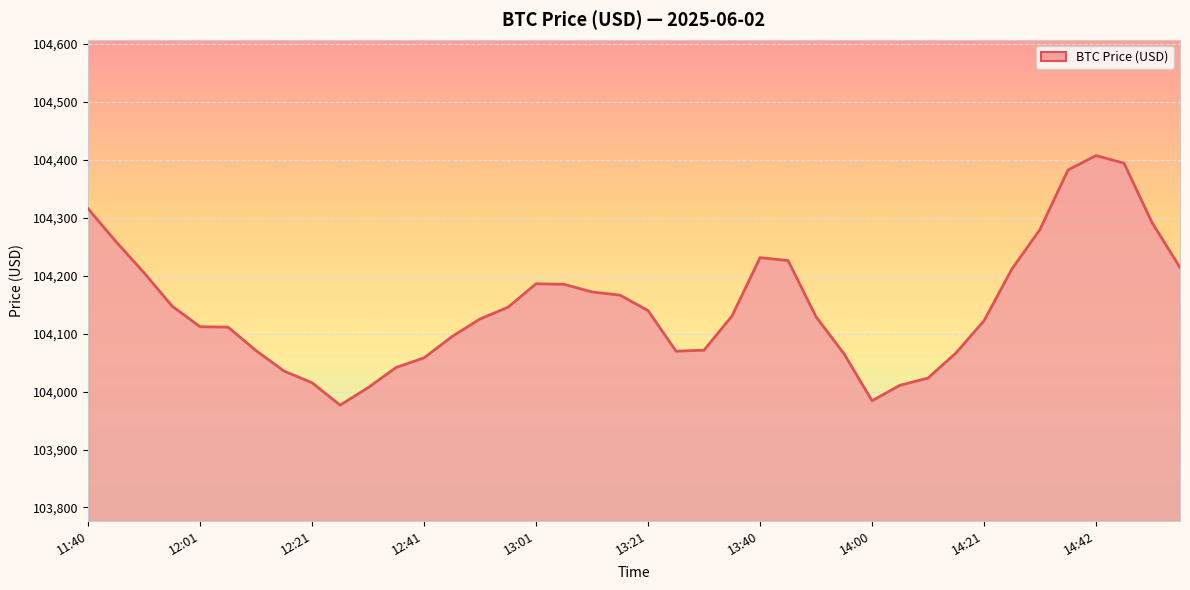

What is the minimum value shown in the chart?

103976.6